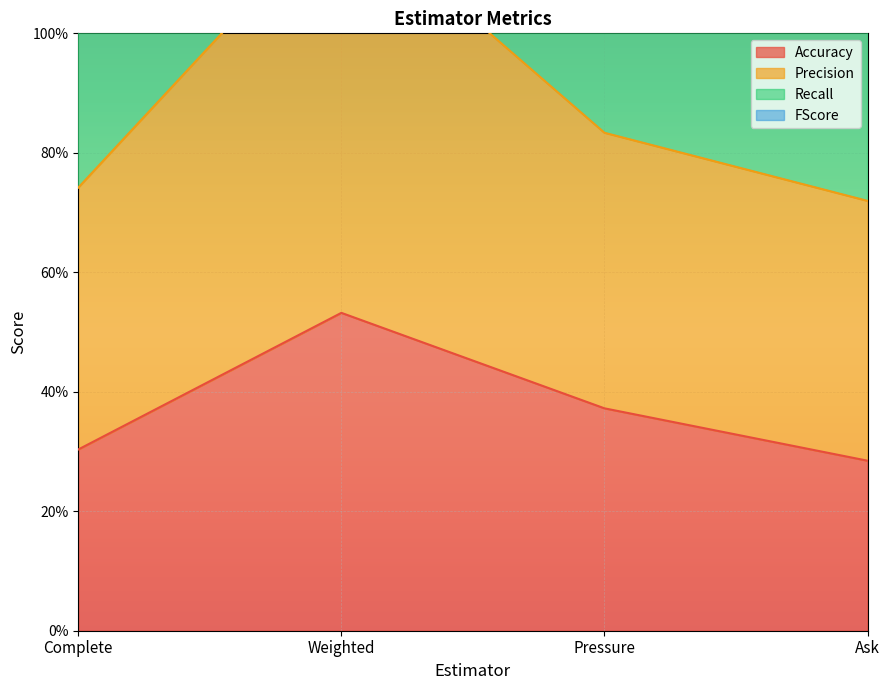

What is the total value across all series at Ask?

2.4